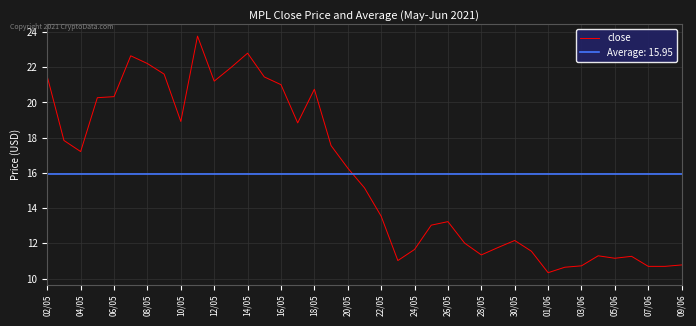

The close series shows 10.7 at 03/06. True or false?

True